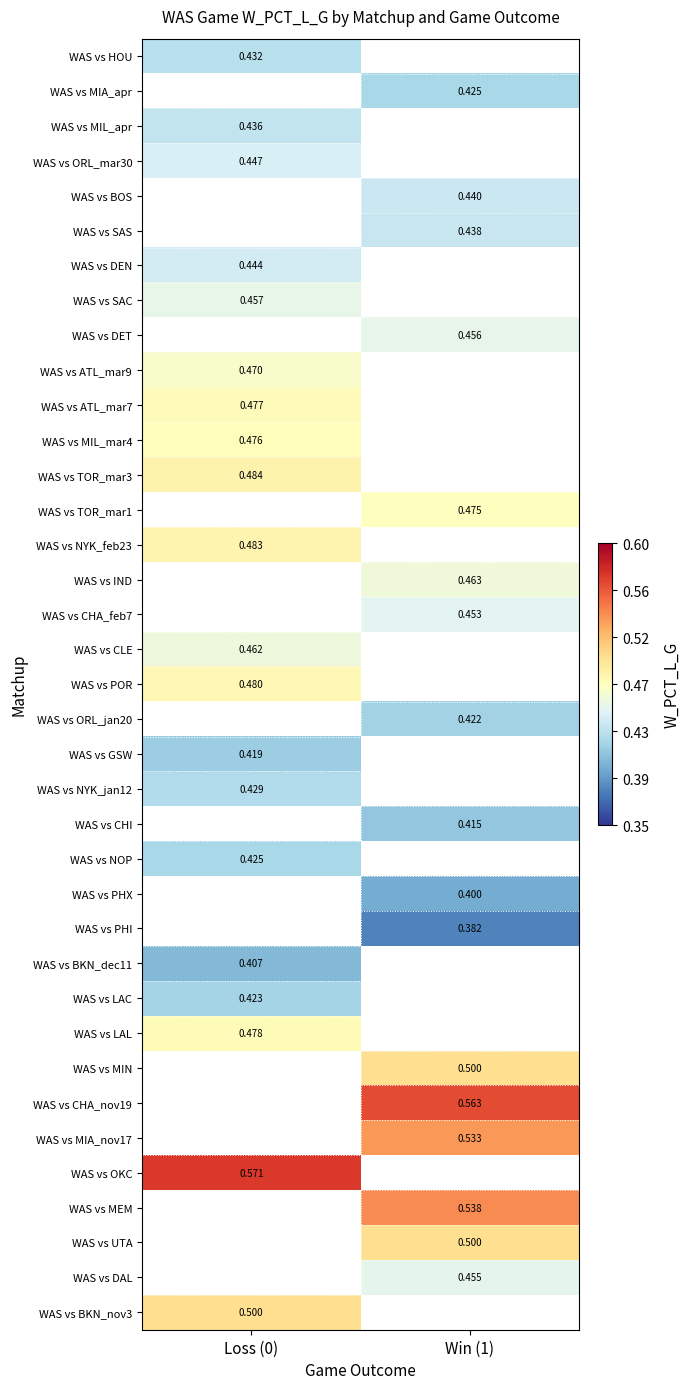

Is the value of WAS vs SAS at Win (1) greater than the value of WAS vs DET at Win (1)?

No